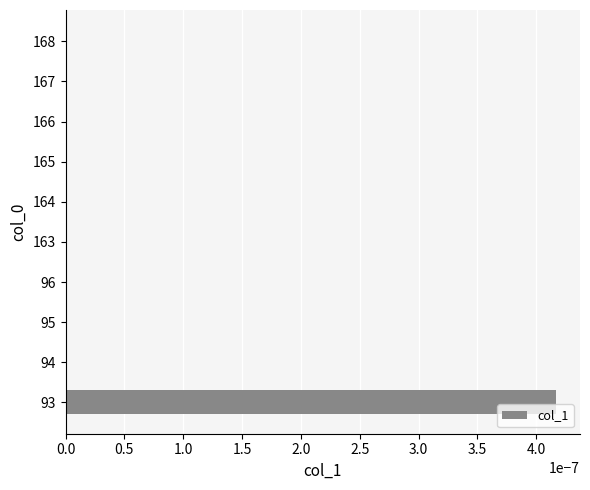

The value at 166 is 0.0. True or false?

True